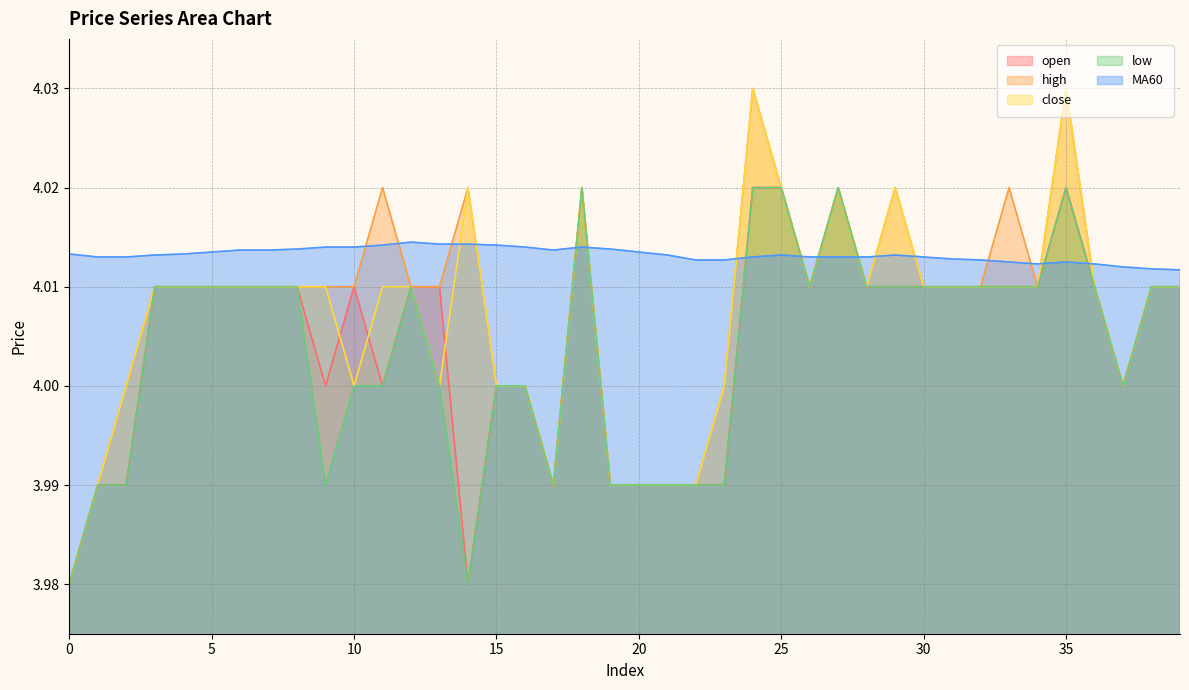

Reading left to right, extract all data points from this chart.

open: 4.0	4.0	4.0	4.0	4.0	4.0	4.0	4.0	4.0	4.0	4.0	4.0	4.0	4.0	4.0	4.0	4.0	4.0	4.0	4.0	4.0	4.0	4.0	4.0	4.0	4.0	4.0	4.0	4.0	4.0	4.0	4.0	4.0	4.0	4.0	4.0	4.0	4.0	4.0	4.0
high: 4.0	4.0	4.0	4.0	4.0	4.0	4.0	4.0	4.0	4.0	4.0	4.0	4.0	4.0	4.0	4.0	4.0	4.0	4.0	4.0	4.0	4.0	4.0	4.0	4.0	4.0	4.0	4.0	4.0	4.0	4.0	4.0	4.0	4.0	4.0	4.0	4.0	4.0	4.0	4.0
close: 4.0	4.0	4.0	4.0	4.0	4.0	4.0	4.0	4.0	4.0	4.0	4.0	4.0	4.0	4.0	4.0	4.0	4.0	4.0	4.0	4.0	4.0	4.0	4.0	4.0	4.0	4.0	4.0	4.0	4.0	4.0	4.0	4.0	4.0	4.0	4.0	4.0	4.0	4.0	4.0
low: 4.0	4.0	4.0	4.0	4.0	4.0	4.0	4.0	4.0	4.0	4.0	4.0	4.0	4.0	4.0	4.0	4.0	4.0	4.0	4.0	4.0	4.0	4.0	4.0	4.0	4.0	4.0	4.0	4.0	4.0	4.0	4.0	4.0	4.0	4.0	4.0	4.0	4.0	4.0	4.0
MA60: 4.0	4.0	4.0	4.0	4.0	4.0	4.0	4.0	4.0	4.0	4.0	4.0	4.0	4.0	4.0	4.0	4.0	4.0	4.0	4.0	4.0	4.0	4.0	4.0	4.0	4.0	4.0	4.0	4.0	4.0	4.0	4.0	4.0	4.0	4.0	4.0	4.0	4.0	4.0	4.0